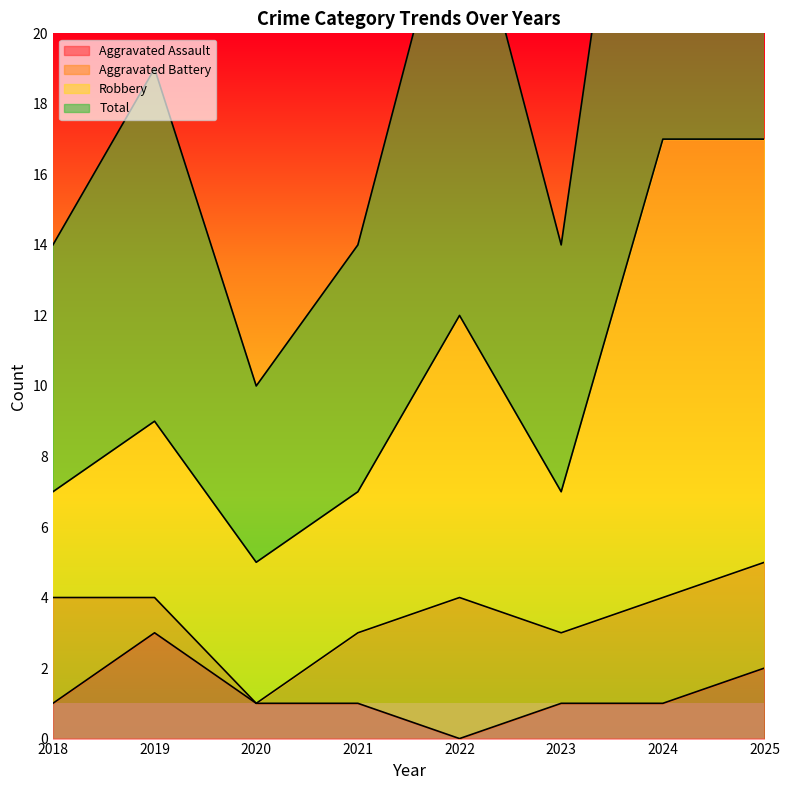

What is the maximum value for Aggravated Assault?

3